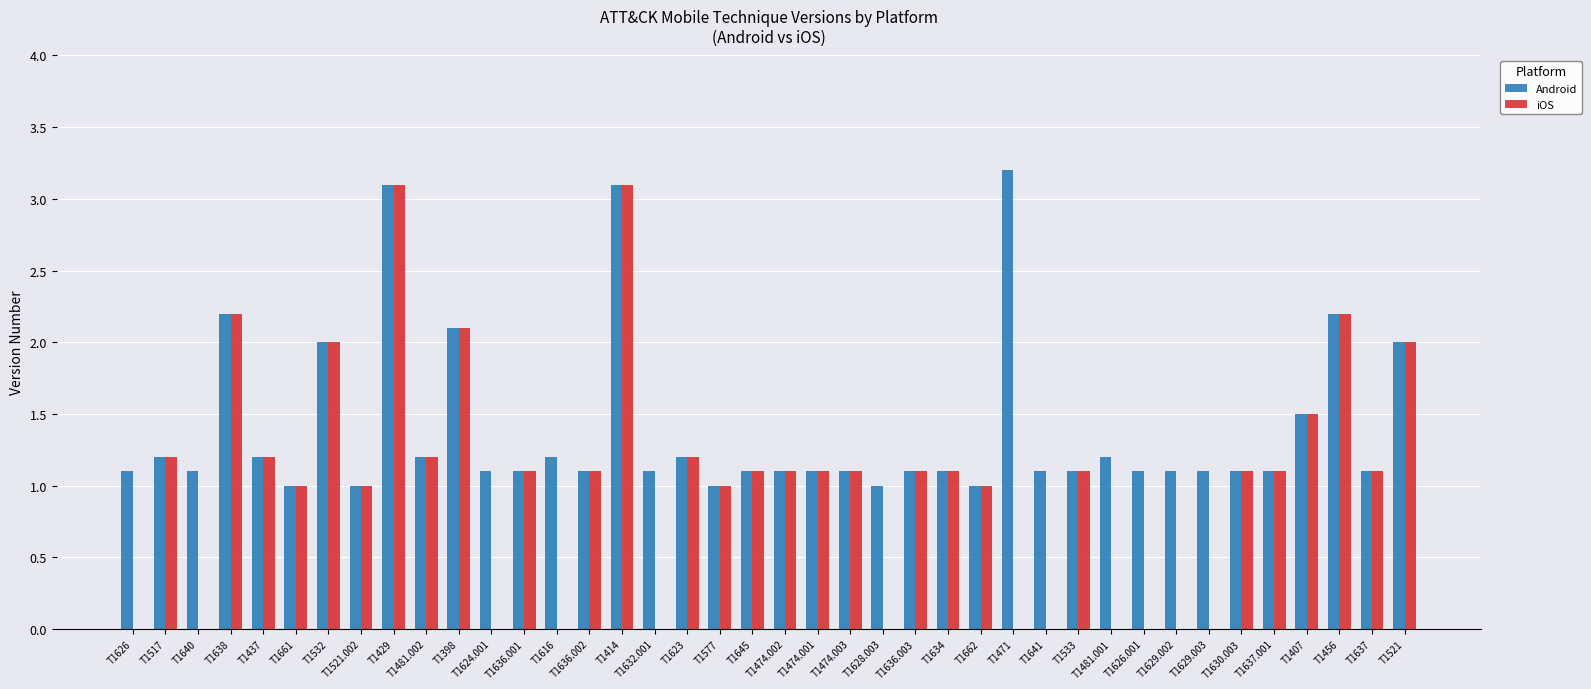

Is it true that iOS equals 1.0 at T1521.002?

True